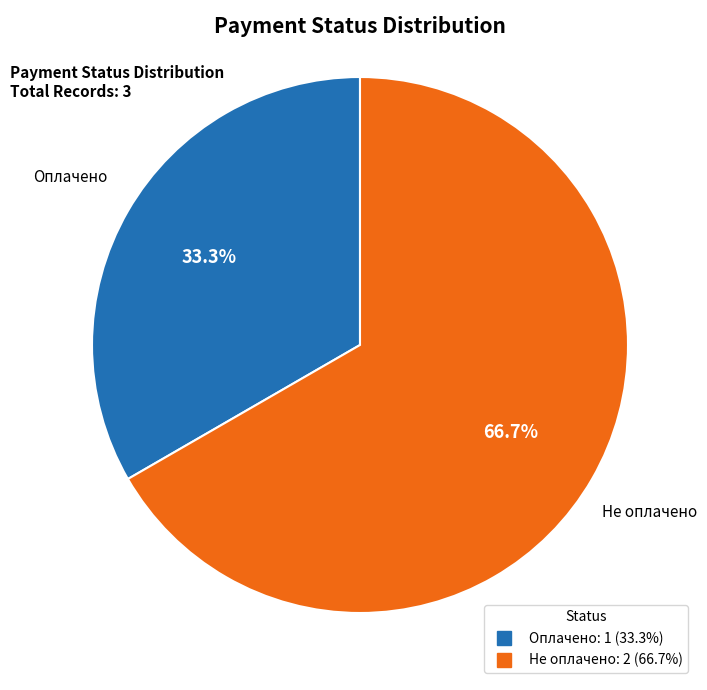

Which category accounts for the majority?

Не оплачено